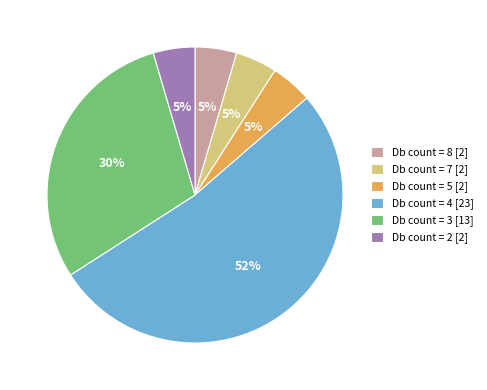

To the nearest percent, what is the average slice percentage?

17%